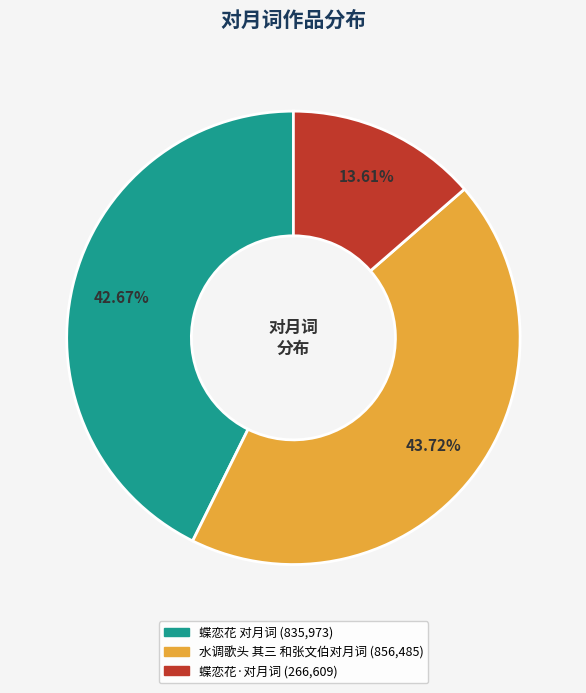

True or false: 水调歌头 其三 和张文伯对月词 accounts for 58% of the total.

False